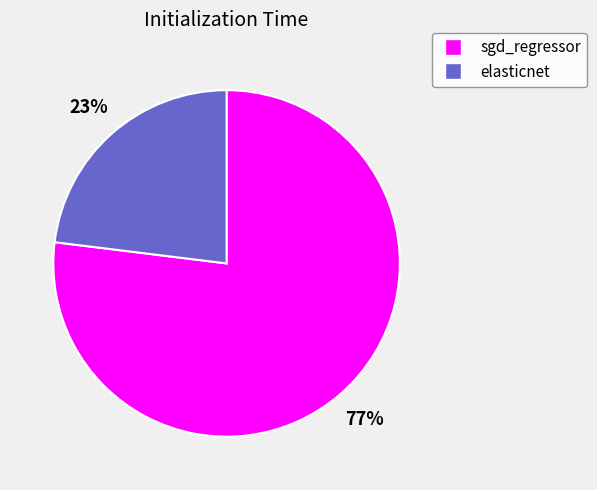

Is the sum of sgd_regressor and elasticnet greater than half?

Yes